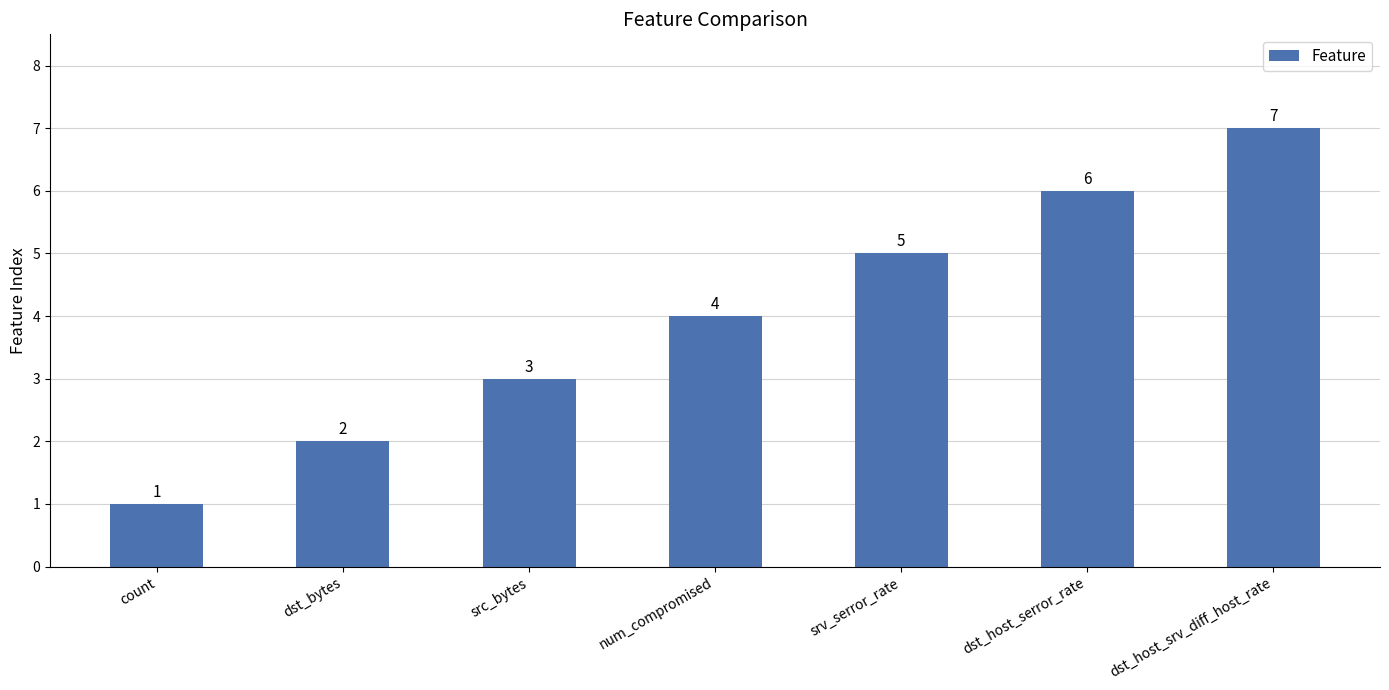

The chart shows a value of 3 at src_bytes. True or false?

True